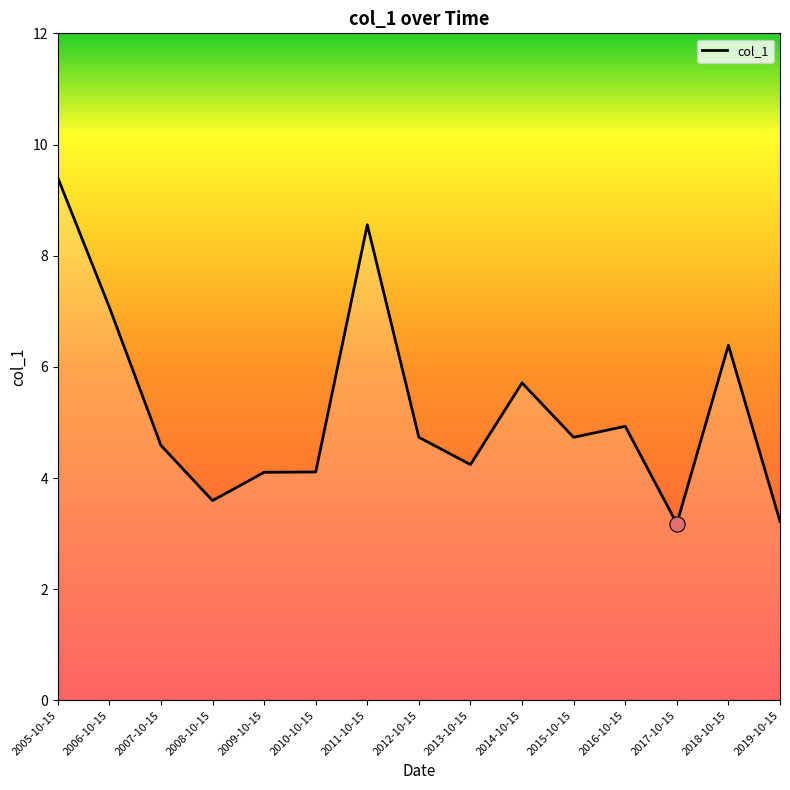

What is the ratio of the value at 2013-10-15 to the value at 2012-10-15?

0.9